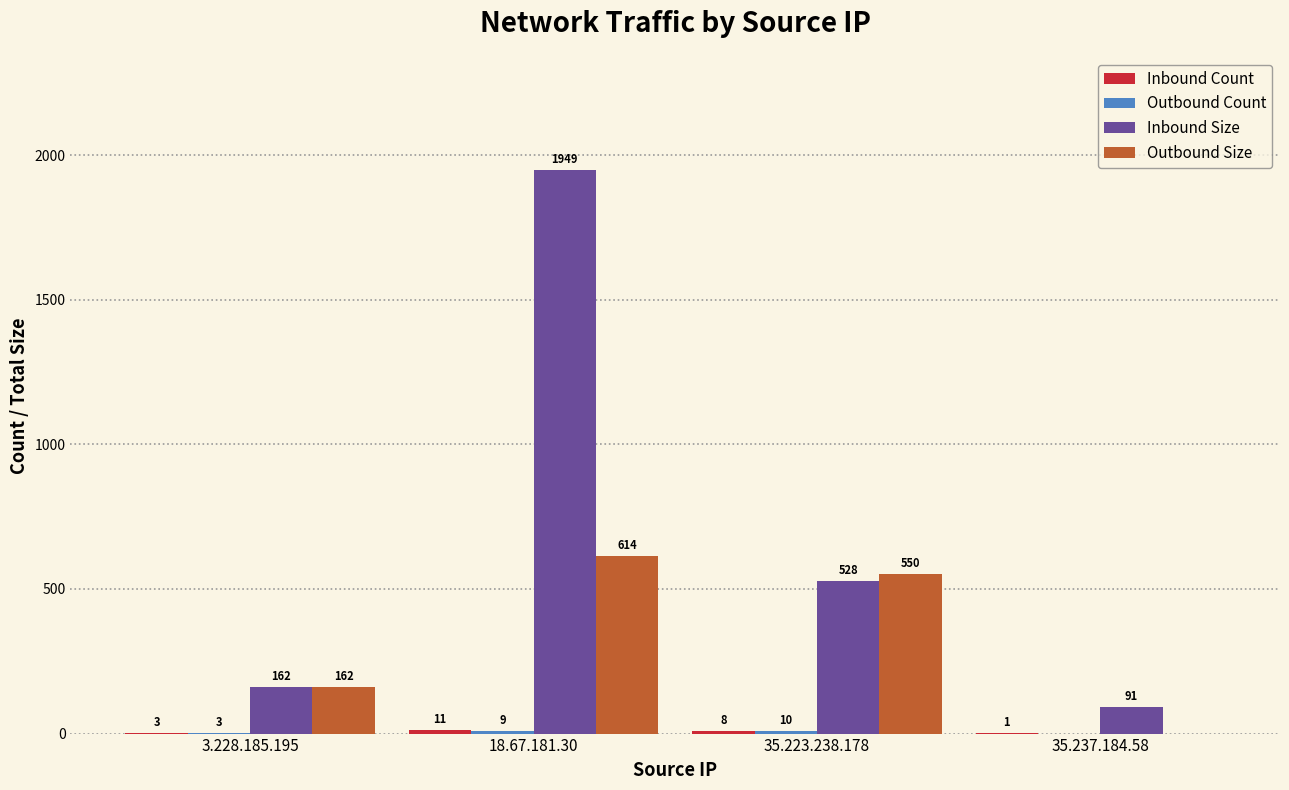

At which category is the sum across all series the highest?

18.67.181.30